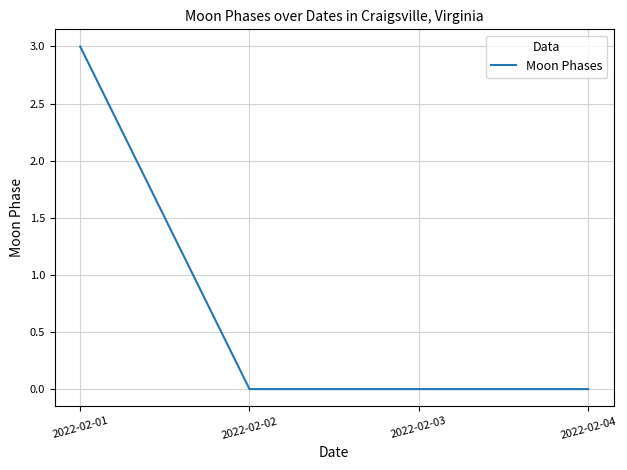

What is the greatest value displayed?

3